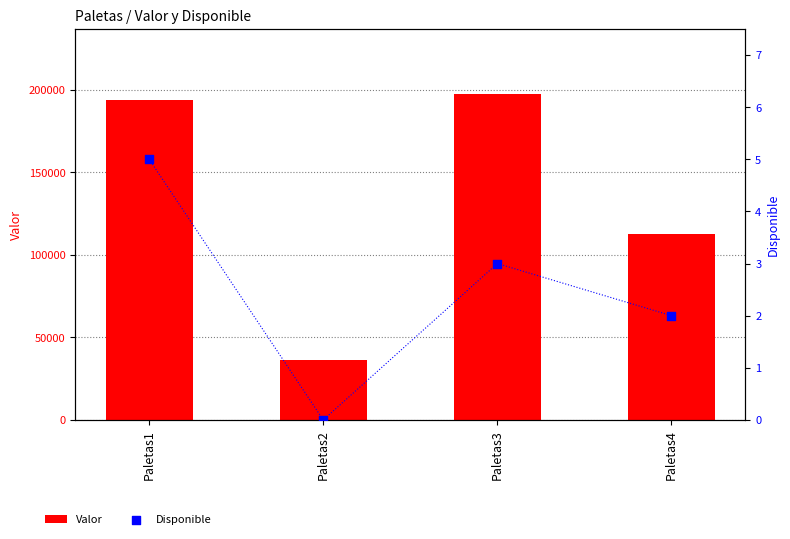

Is the value of Valor at Paletas4 greater than the value of Disponible at Paletas4?

Yes